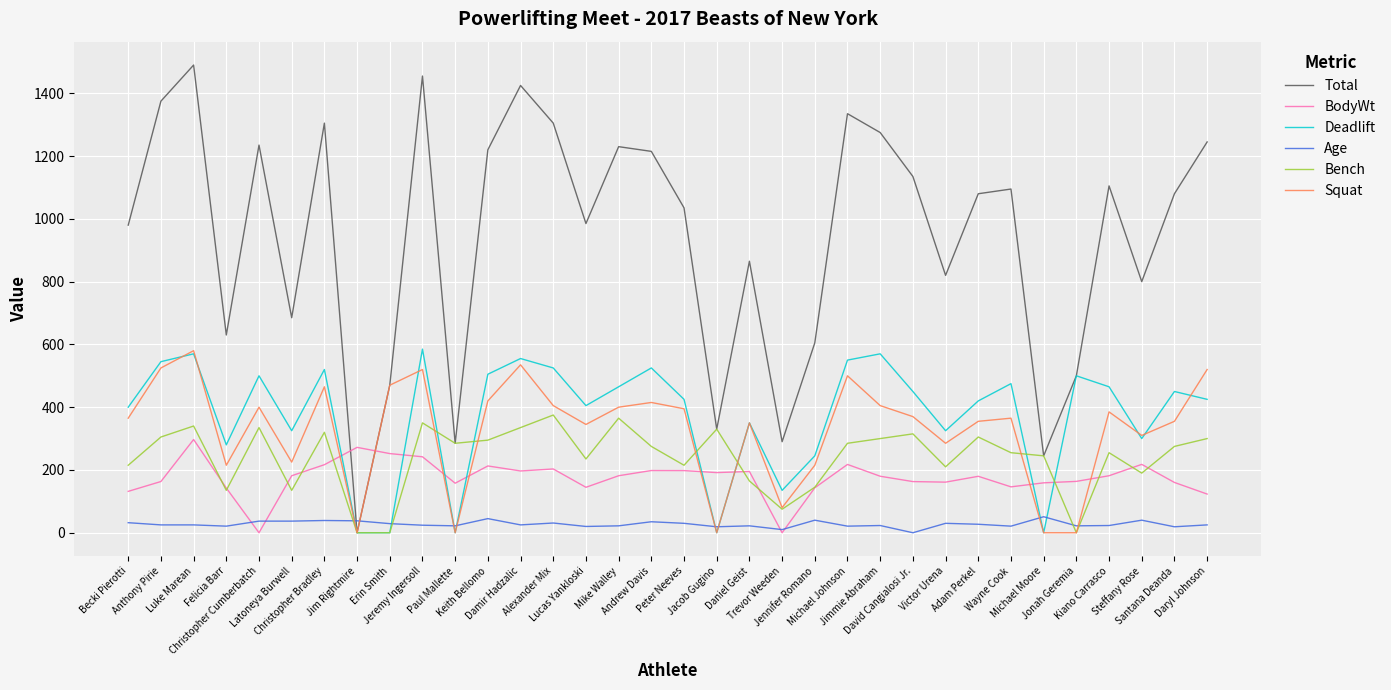

The Age series shows 32.0 at Becki Pierotti. True or false?

True